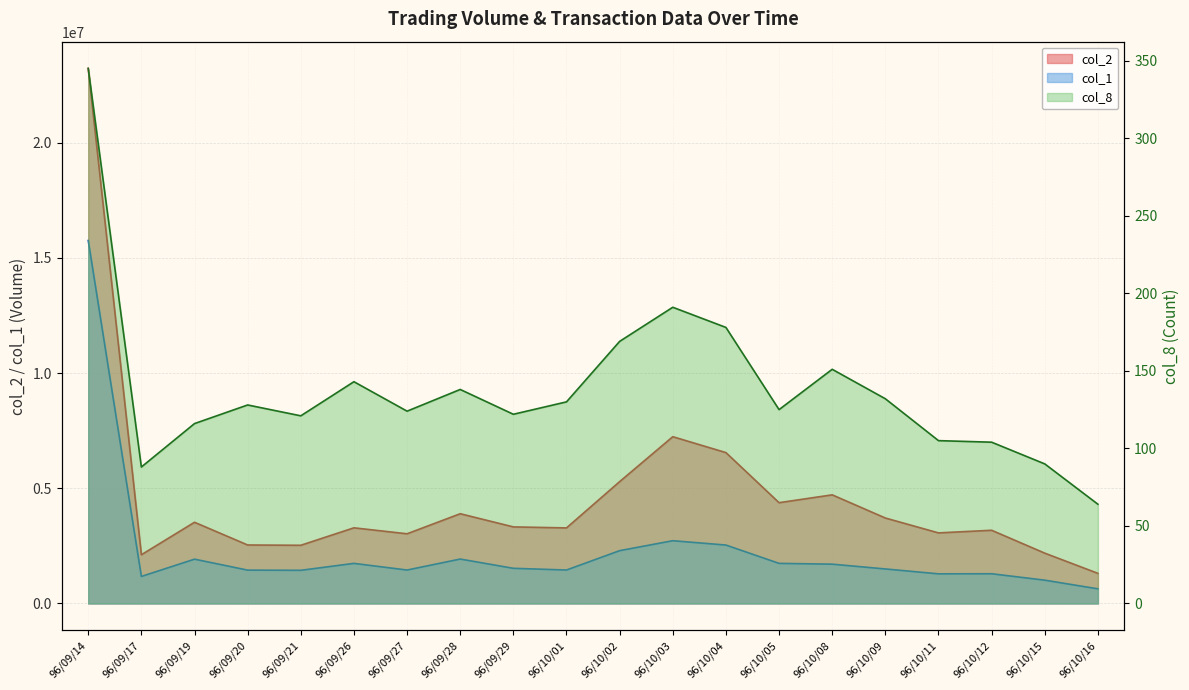

What is the difference between the maximum and minimum values in the col_8 series?

281